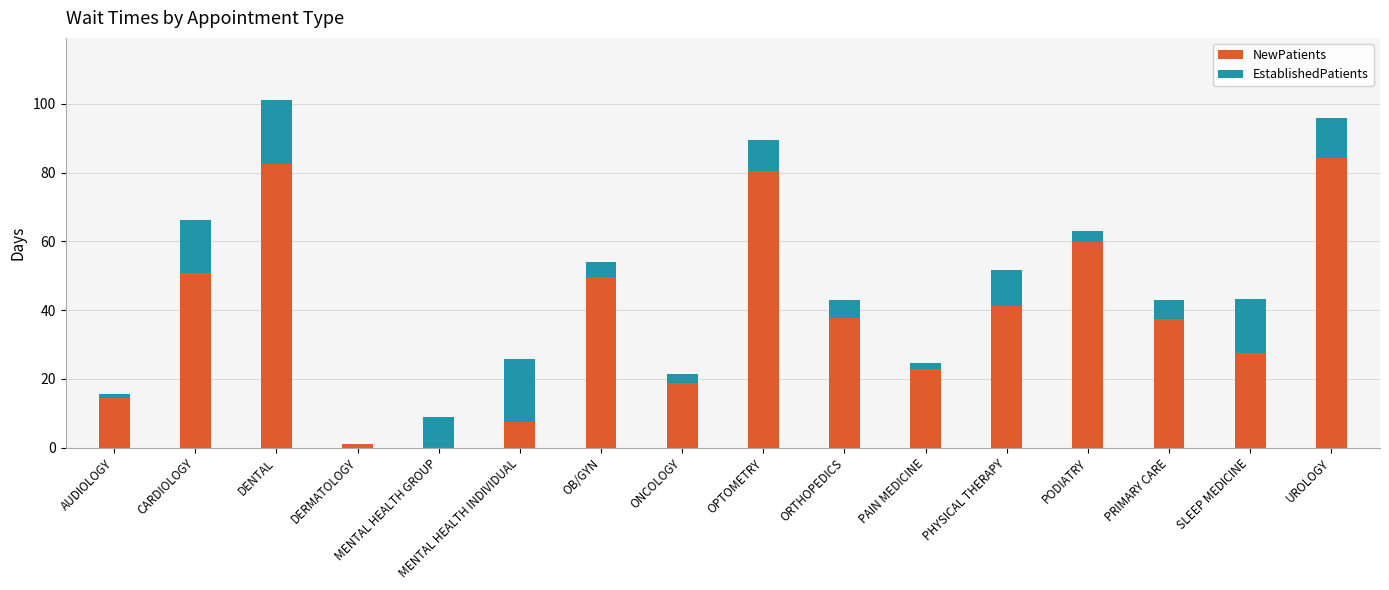

What is the sum of the NewPatients values at MENTAL HEALTH GROUP and OPTOMETRY?

80.5